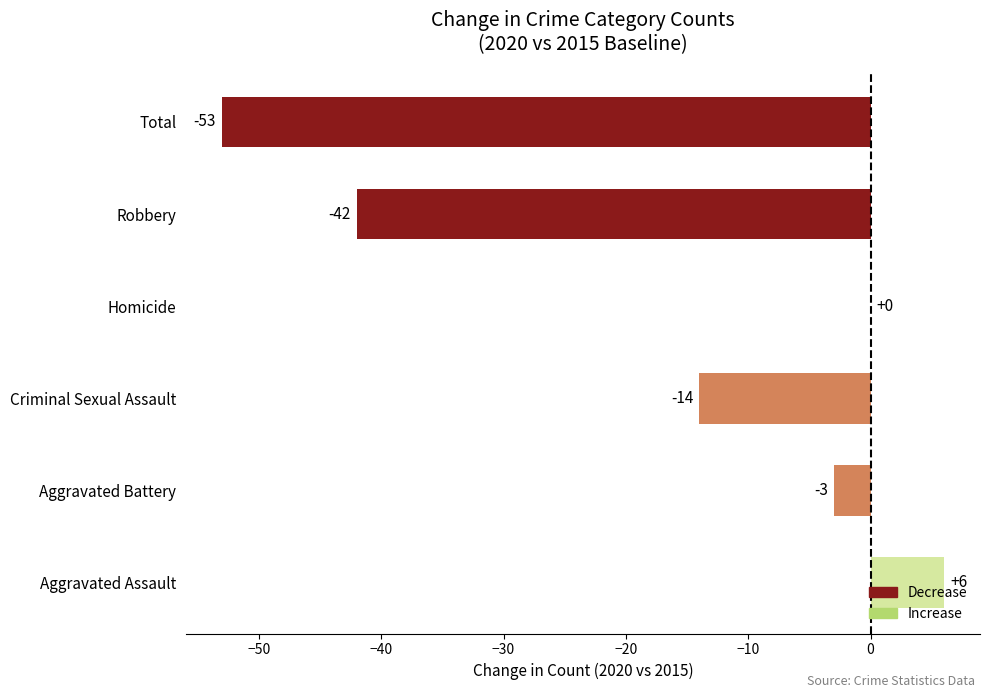

The value at Total is -53. True or false?

True